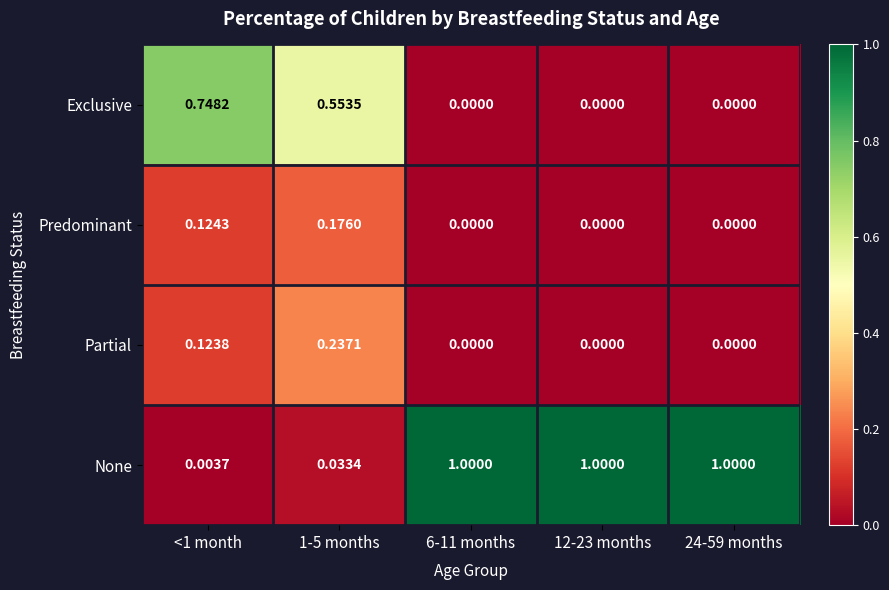

Which series has the widest spread of values?

None